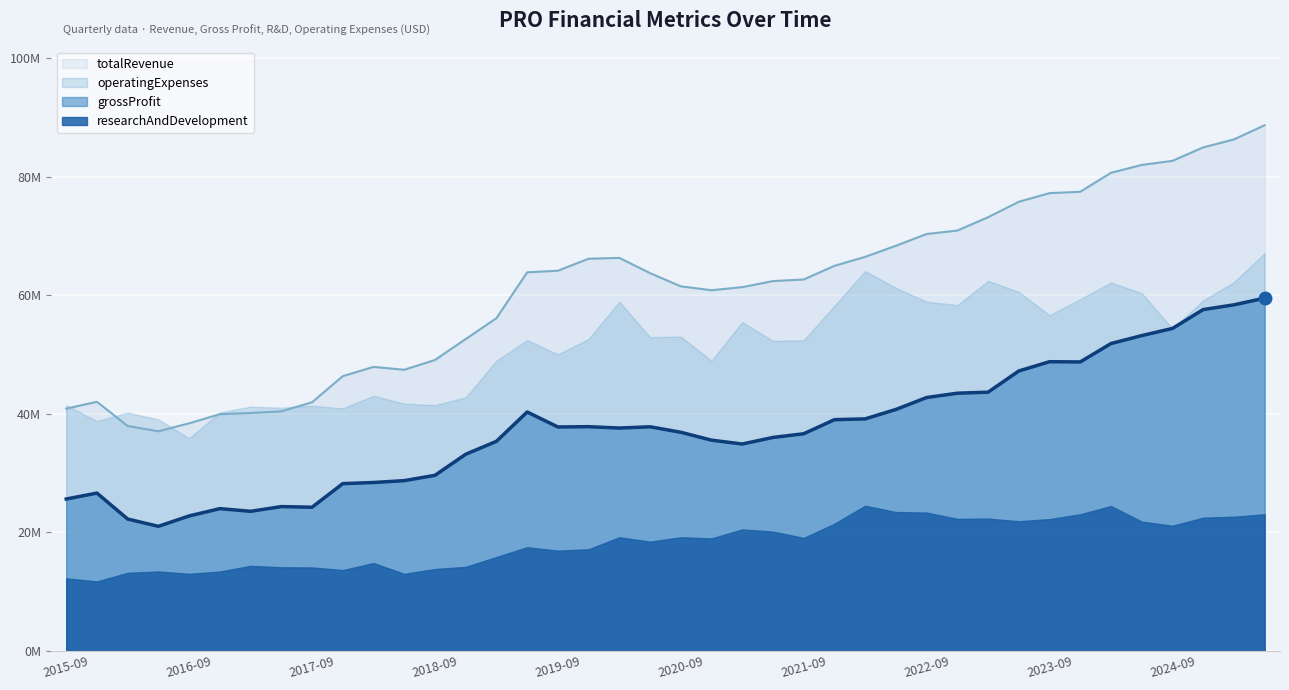

Between 2023-09-30 and 2017-12-31, which is larger?

2023-09-30